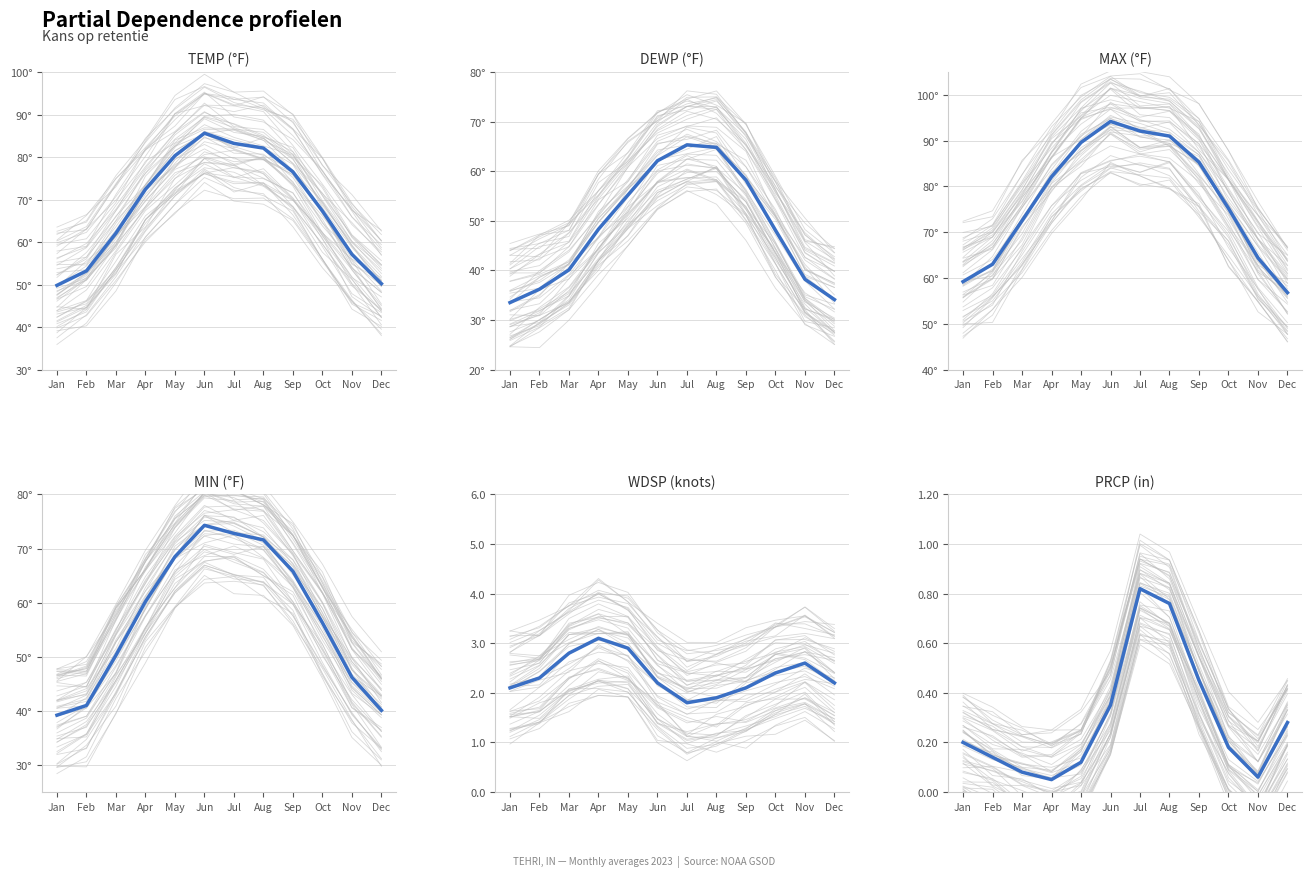

What is the value of the TEMP point at the 3rd from the left?

62.1